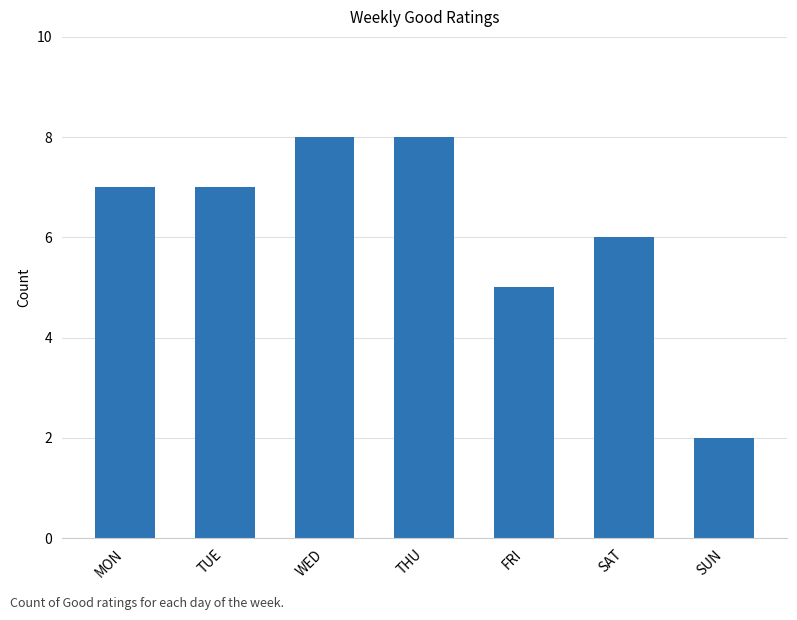

At which label is the value closest to 5?

FRI